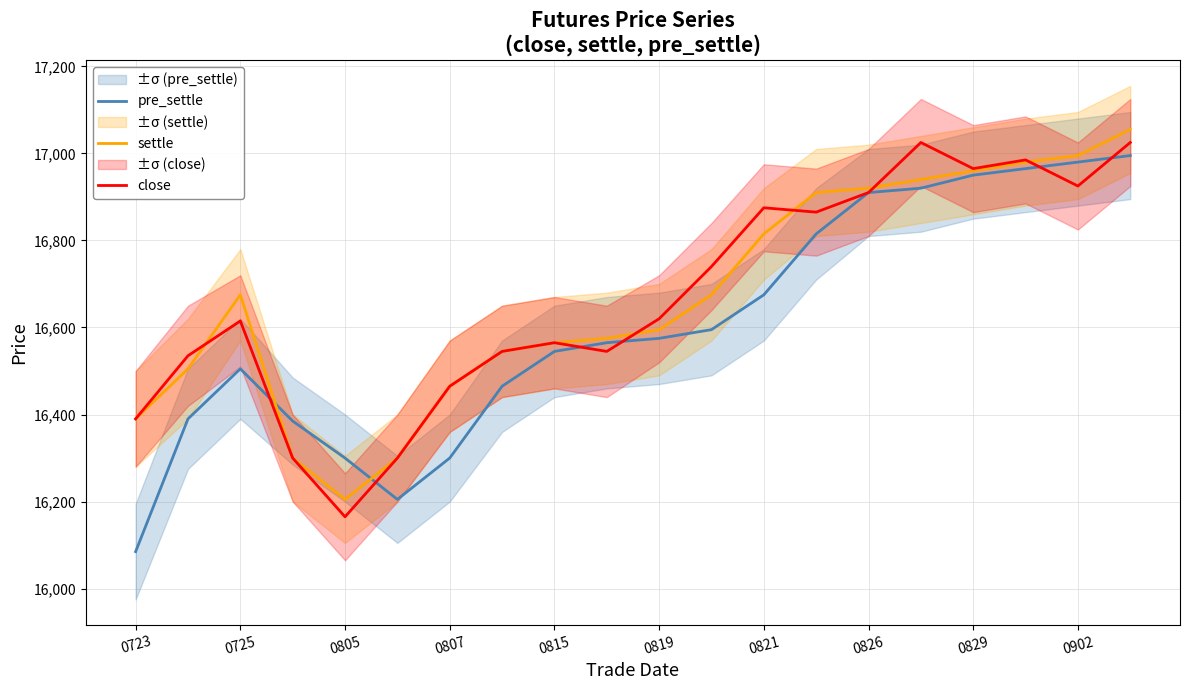

Which series has the largest total across all categories?

settle